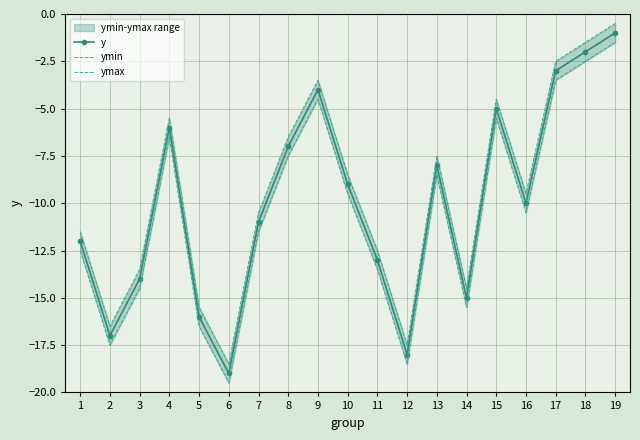

True or false: ymin and y intersect in this chart.

False